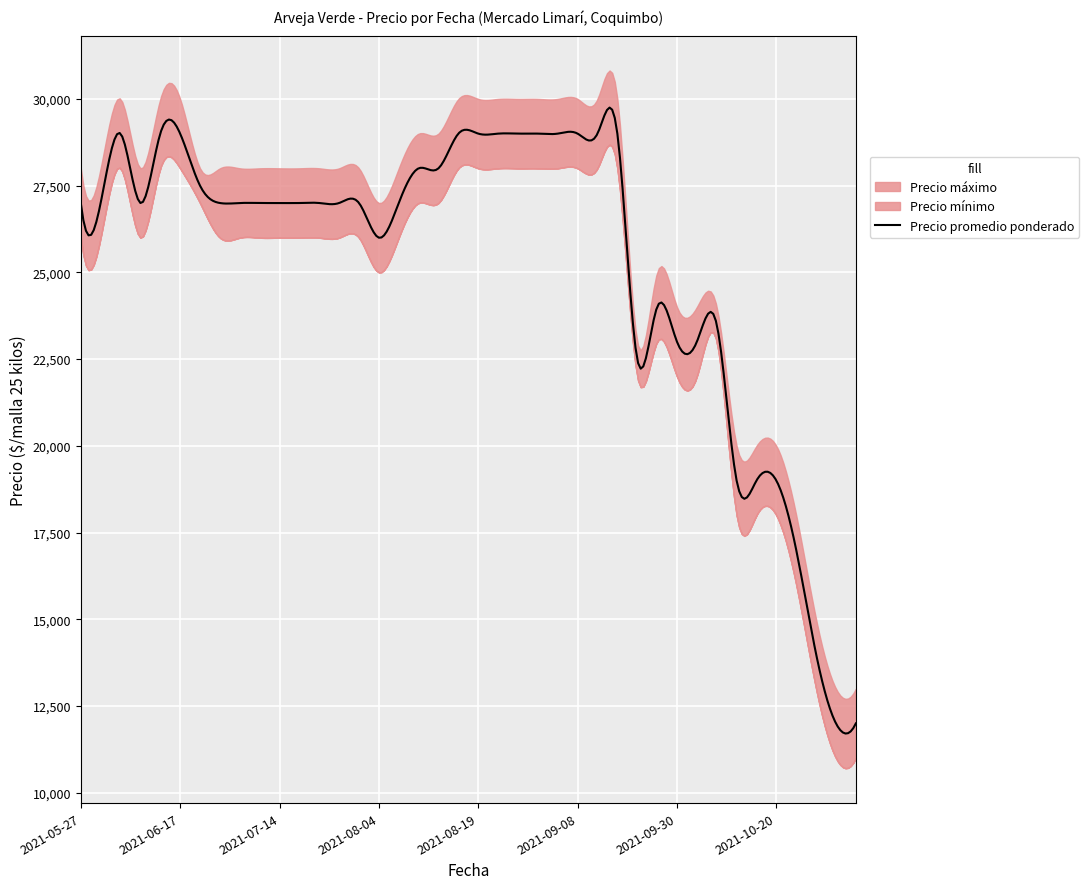

The Precio promedio ponderado series shows 20836 at 2021-10-28. True or false?

False